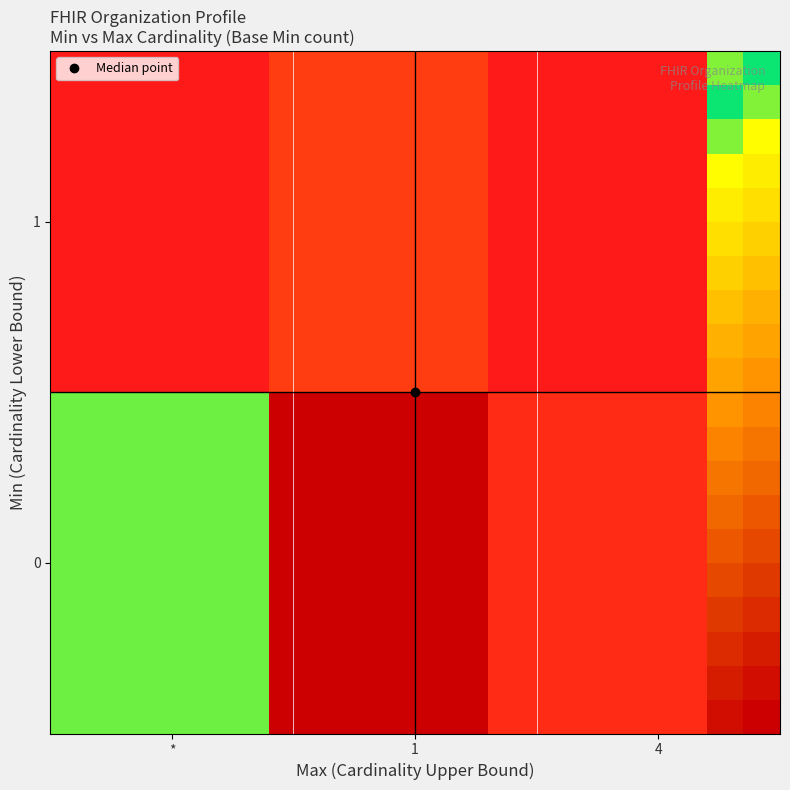

What is the minimum value shown in the chart?

-1.0